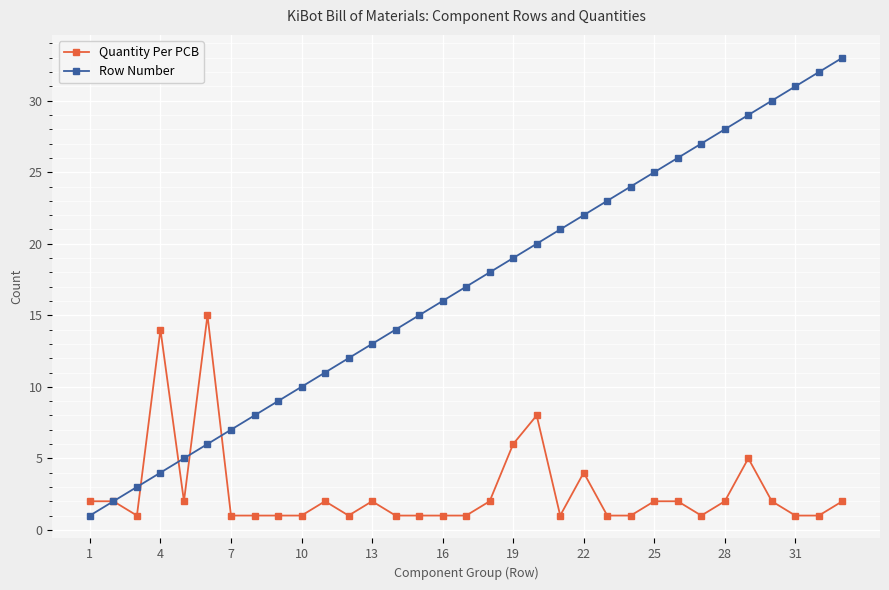

Which series has the widest spread of values?

Row Number